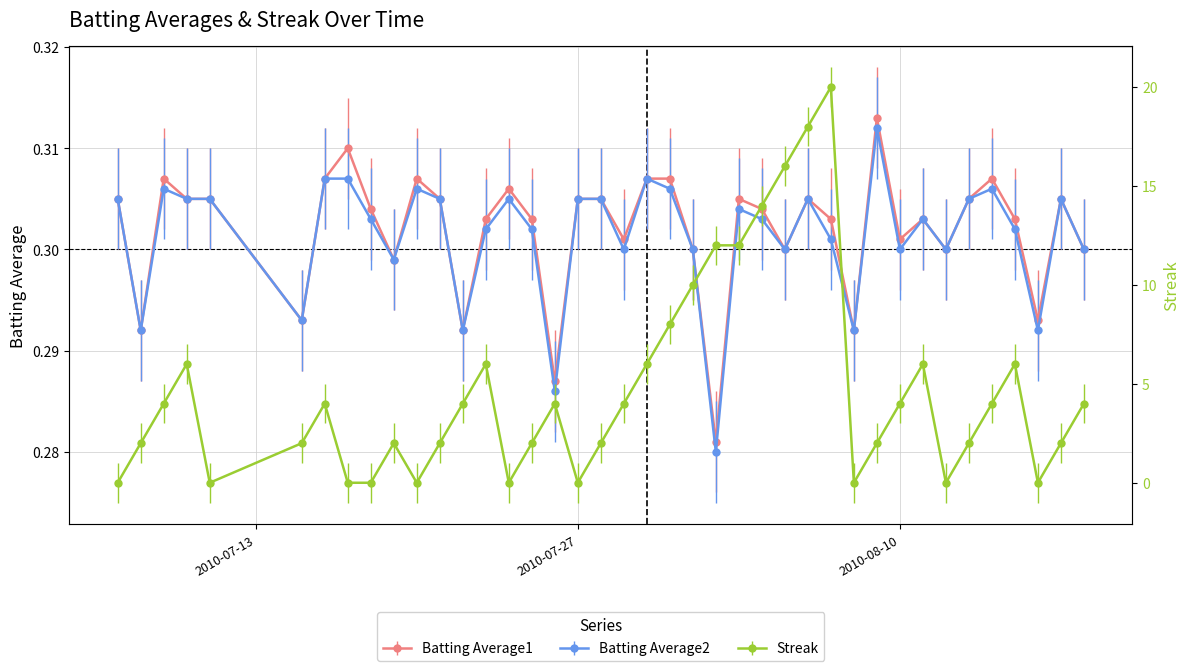

True or false: Batting Average2 and Batting Average1 cross at least once.

False